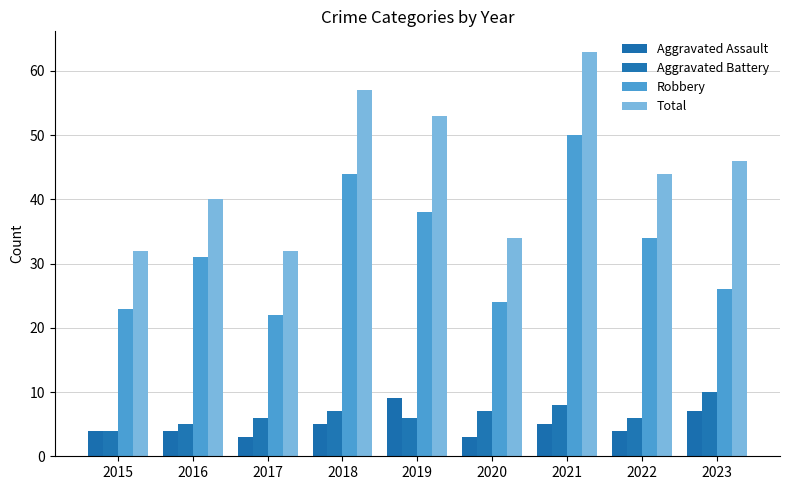

Reading left to right, transcribe all the data shown in this chart.

Aggravated Assault: 4	4	3	5	9	3	5	4	7
Aggravated Battery: 4	5	6	7	6	7	8	6	10
Robbery: 23	31	22	44	38	24	50	34	26
Total: 32	40	32	57	53	34	63	44	46